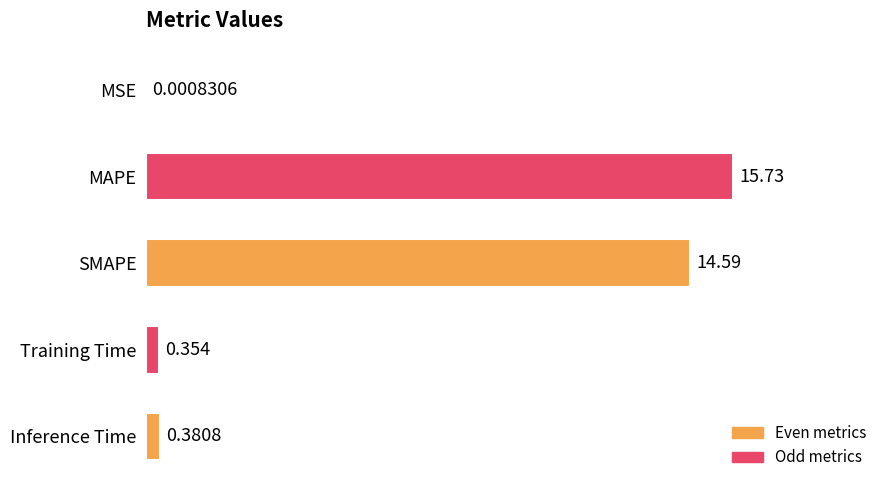

Where is the data nearest to the value 7?

Inference Time